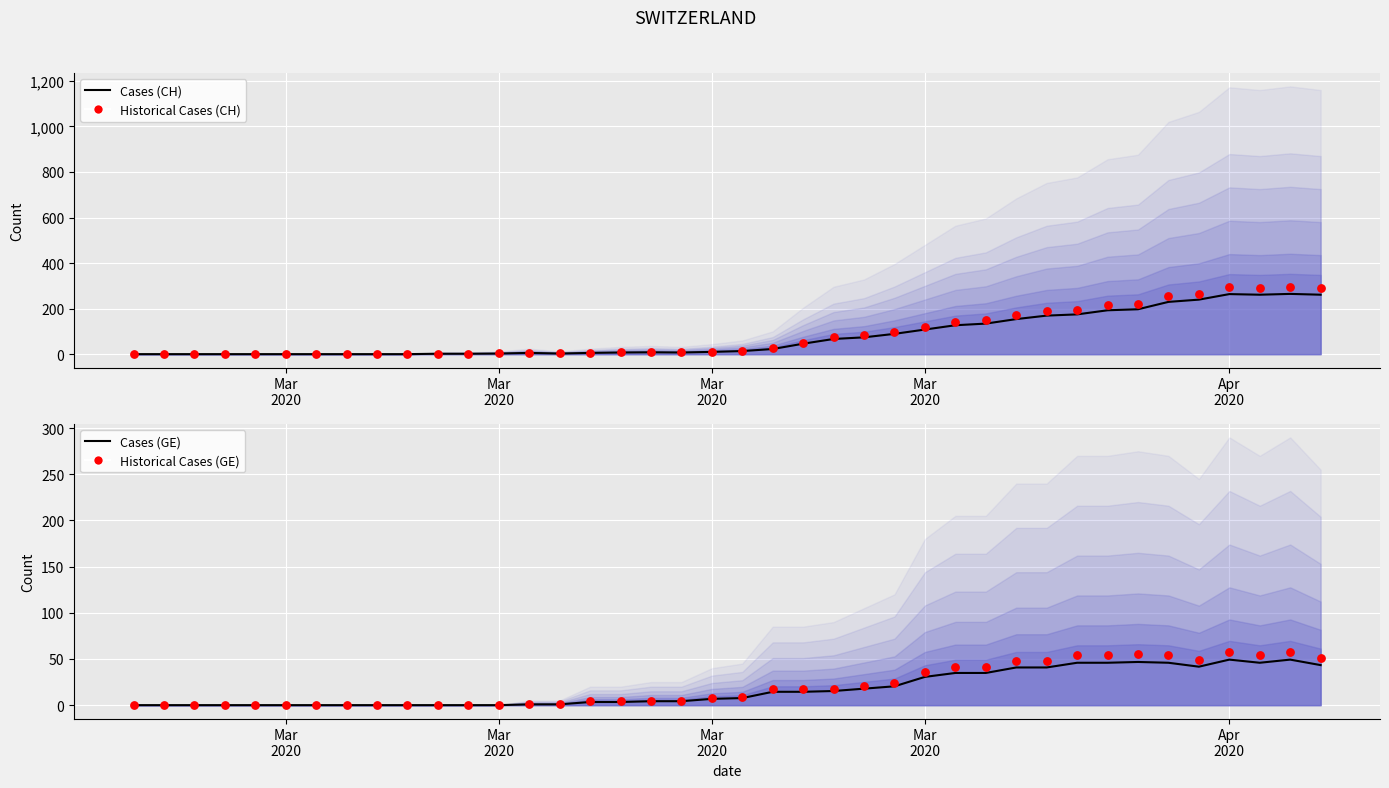

Which series reaches the maximum Y coordinate?

Historical Cases (CH)